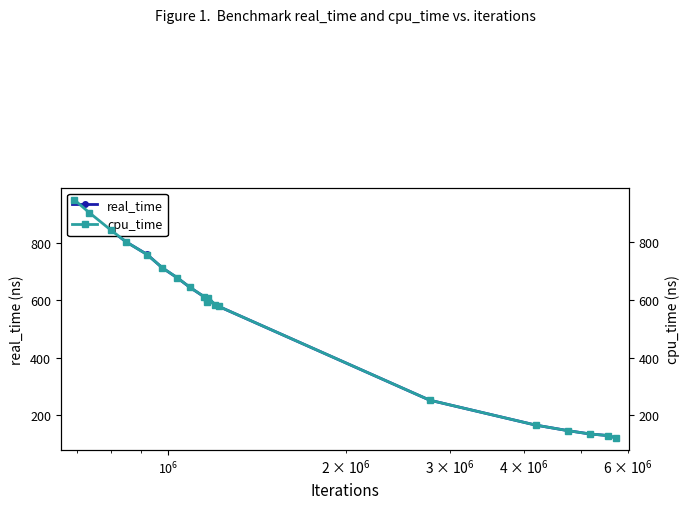

What is the greatest value displayed?

949.2